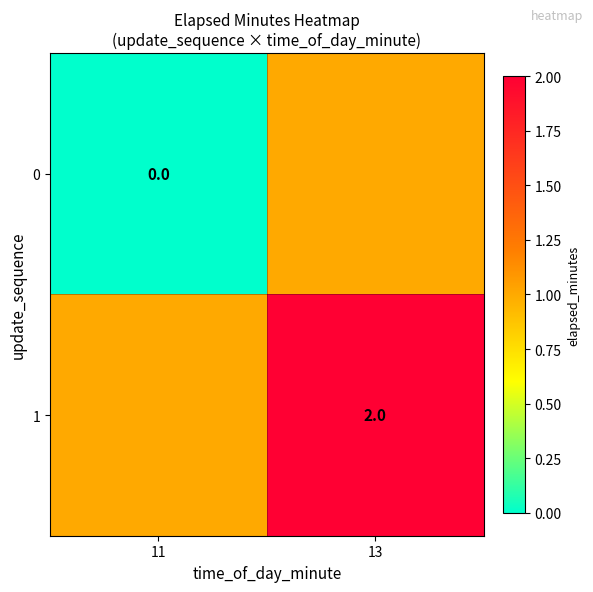

Between 13 and 11, which is larger?

13